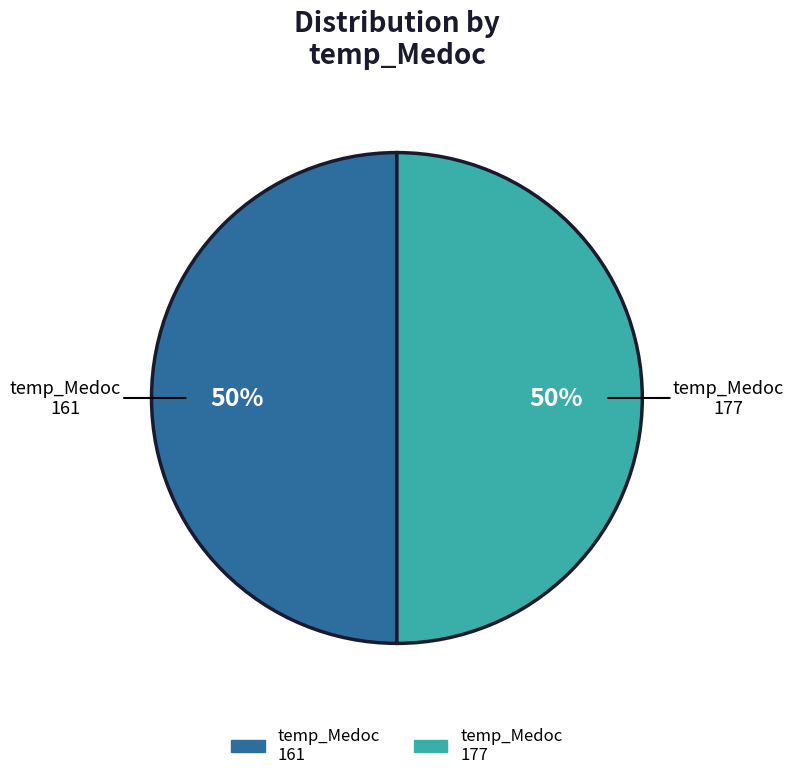

True or false: temp_Medoc 177 accounts for 50% of the total.

True